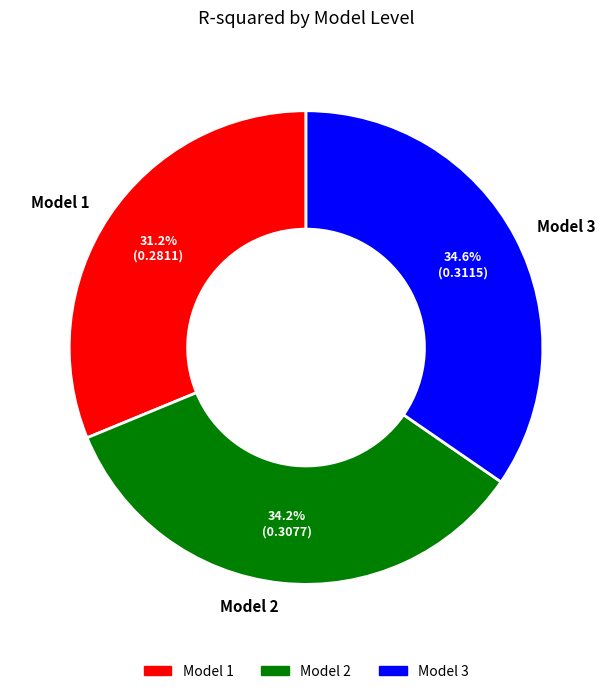

What percentage is the Model 1 slice, to the nearest percent?

31%